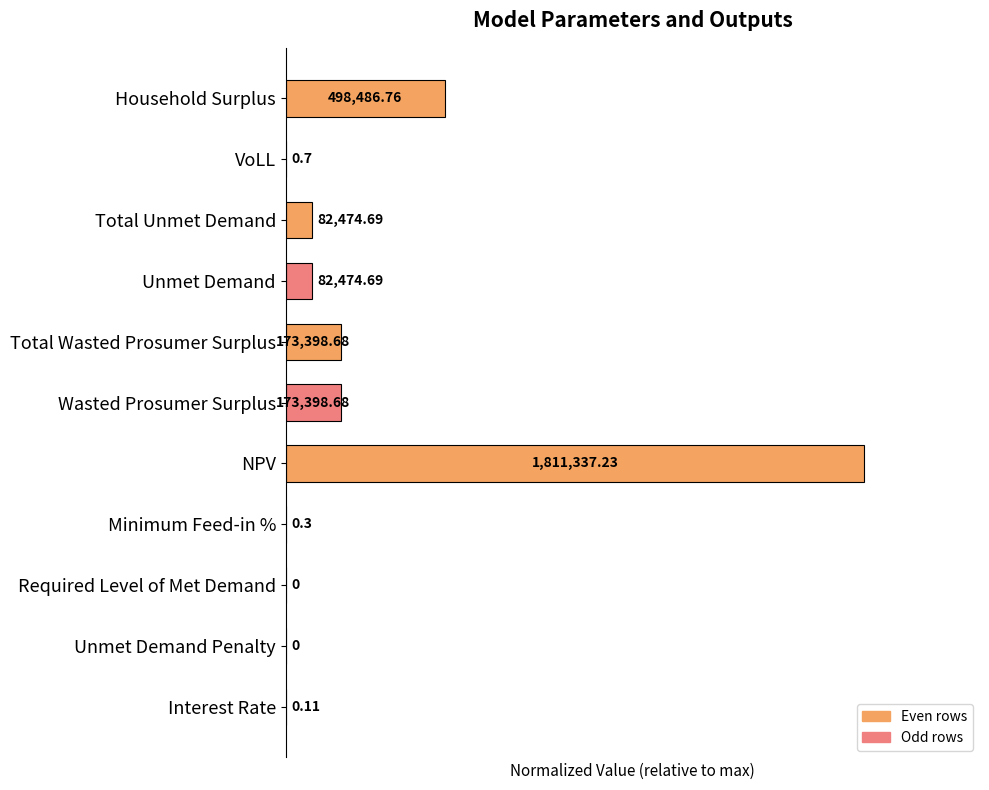

Are the bars horizontal?

Yes